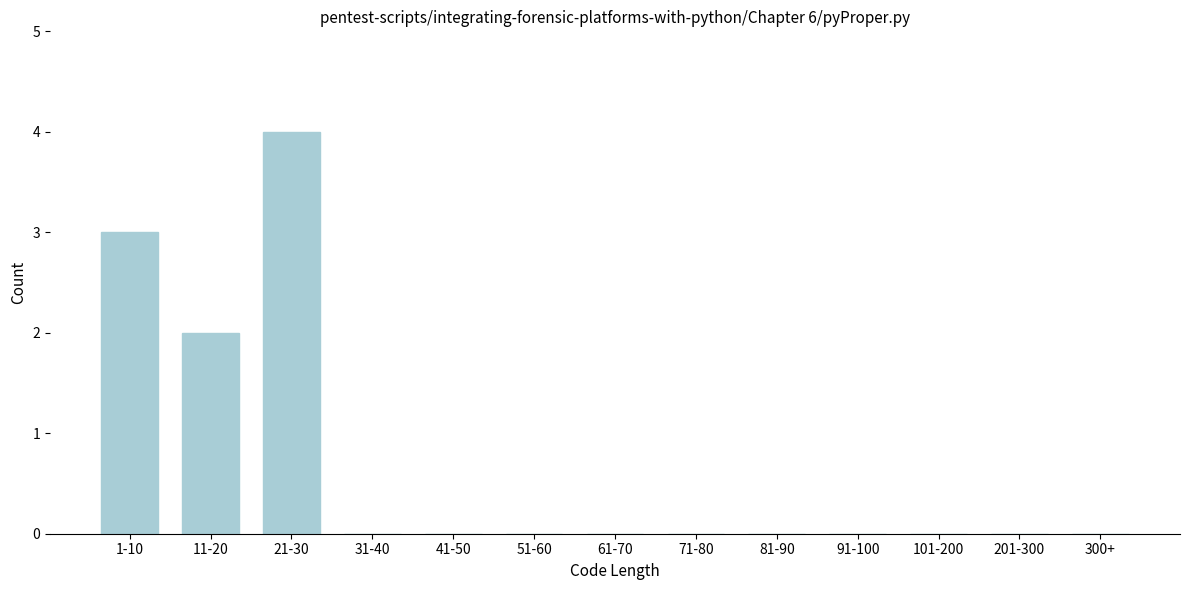

Reading left to right, extract all data points from this chart.

1-10=3	11-20=2	21-30=4	31-40=0	41-50=0	51-60=0	61-70=0	71-80=0	81-90=0	91-100=0	101-200=0	201-300=0	300+=0